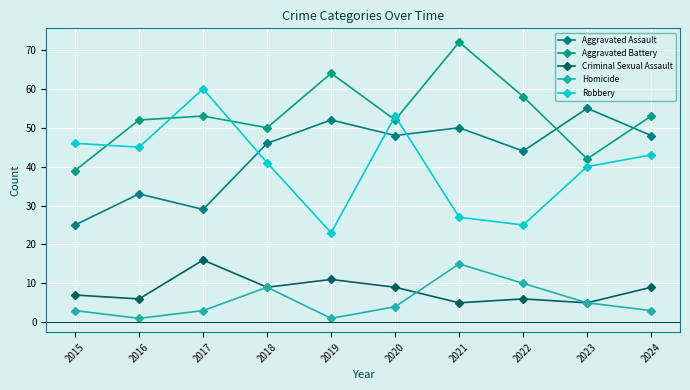

At which label does Homicide first exceed 4?

2018